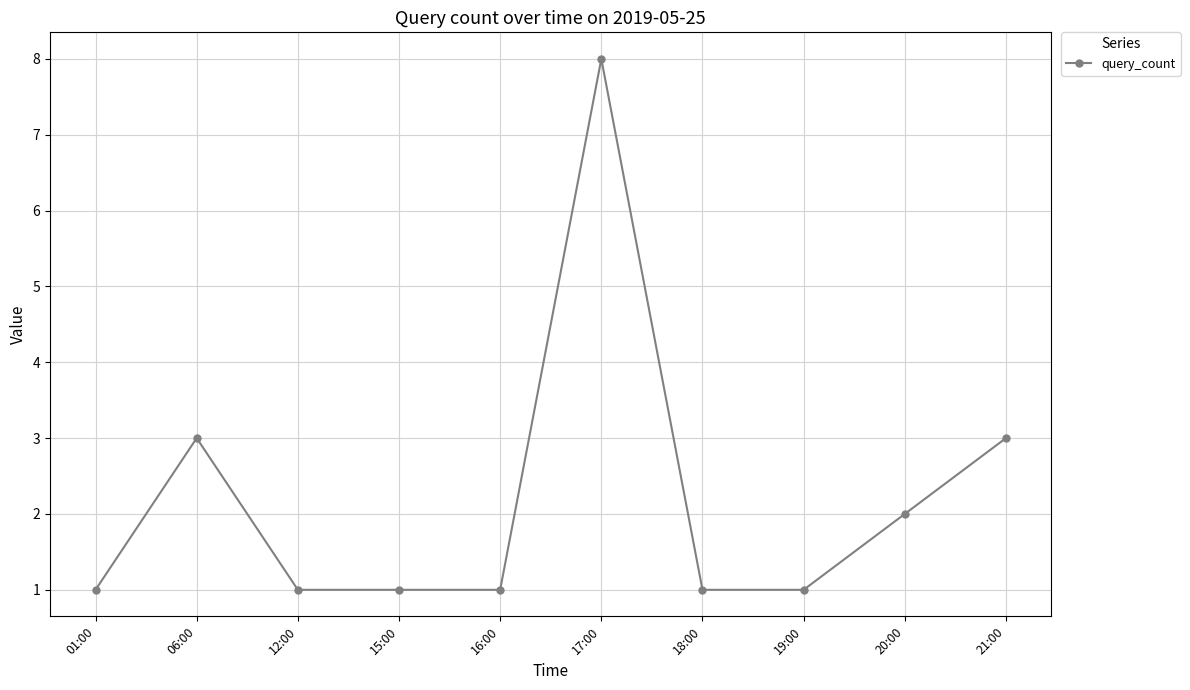

What is the difference between the maximum and minimum values?

7